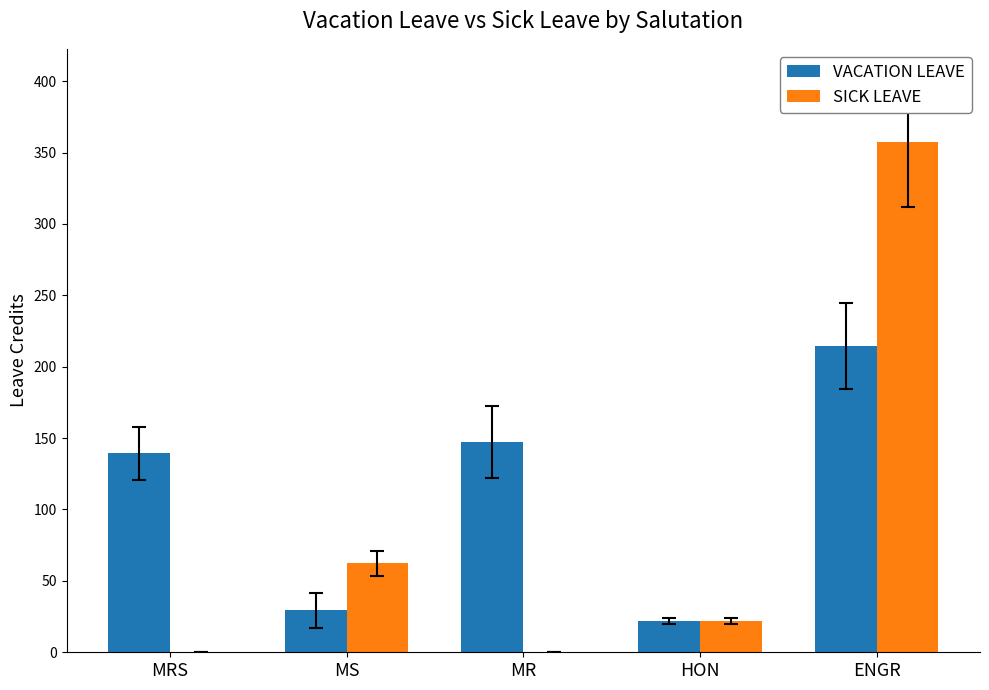

The VACATION LEAVE series shows 210.7 at MR. True or false?

False